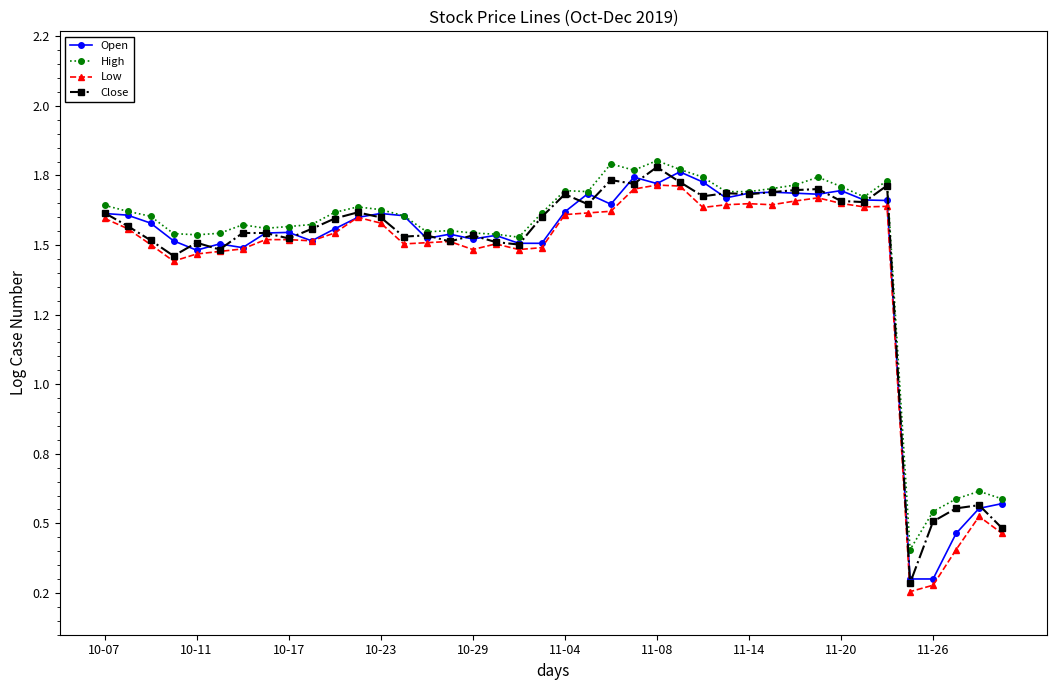

What are all the series names shown in the legend?

Open, High, Low, Close